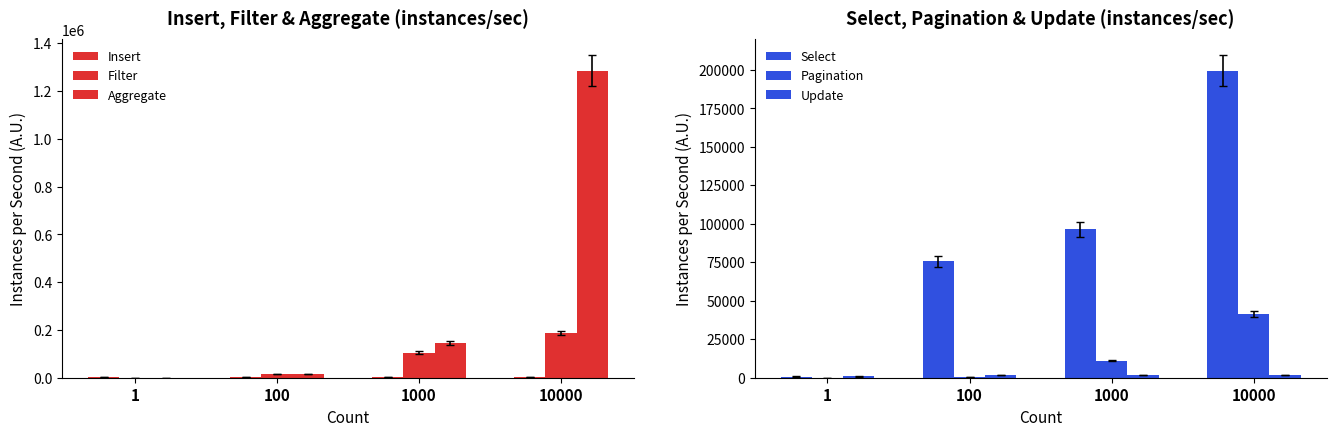

What is the difference between the maximum and second lowest values in the Filter series?

170900